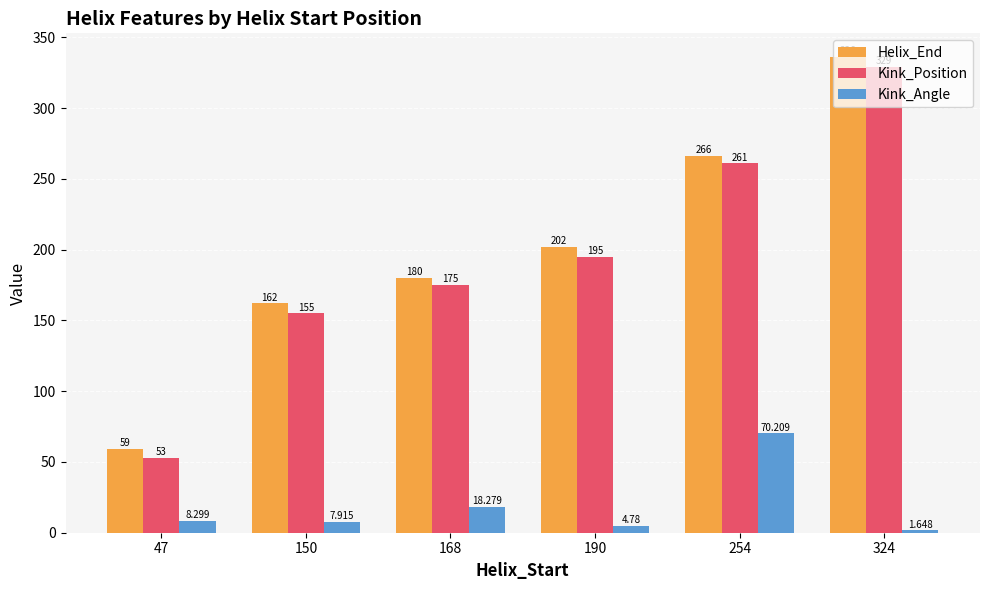

How many data points does each series have?

6